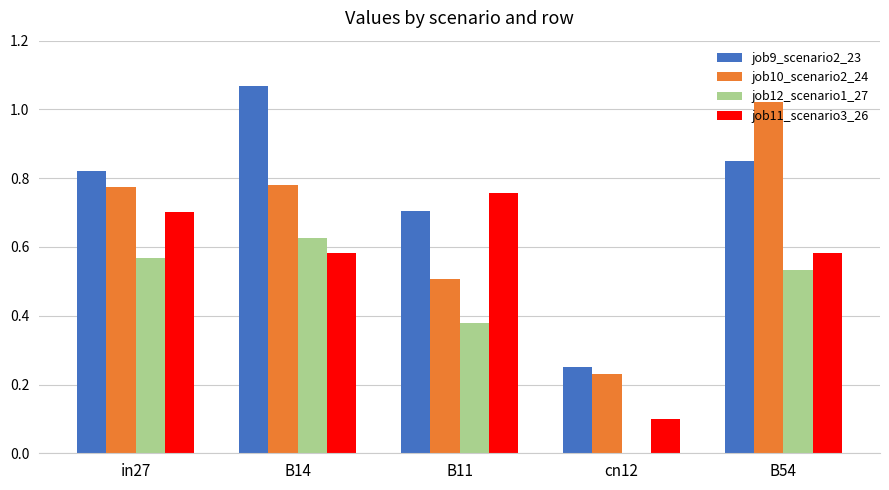

Which label corresponds to the largest value in the chart?

B14